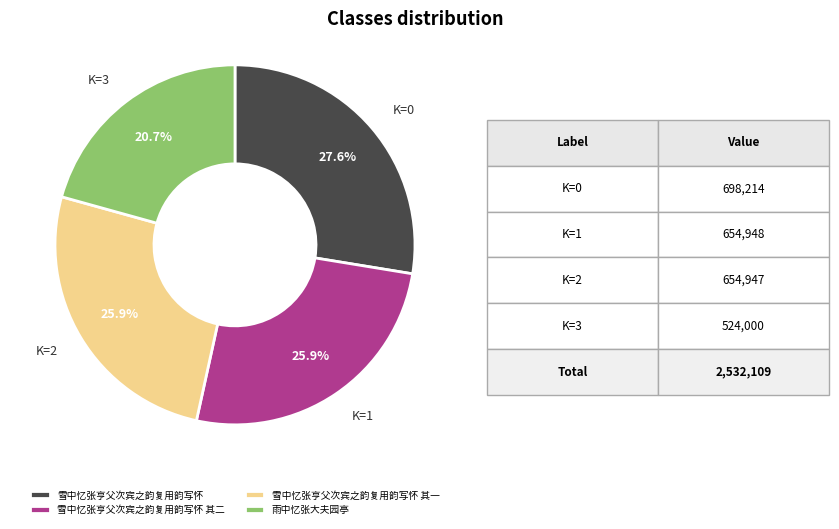

Is there any slice that represents more than half of the pie?

No